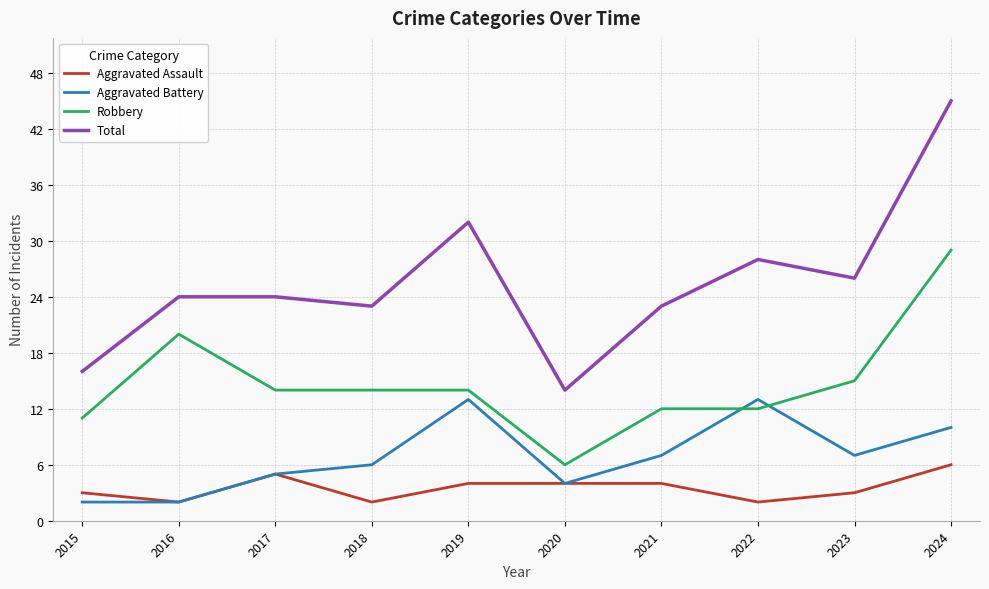

What is the approximate value of Robbery at 2015?

11